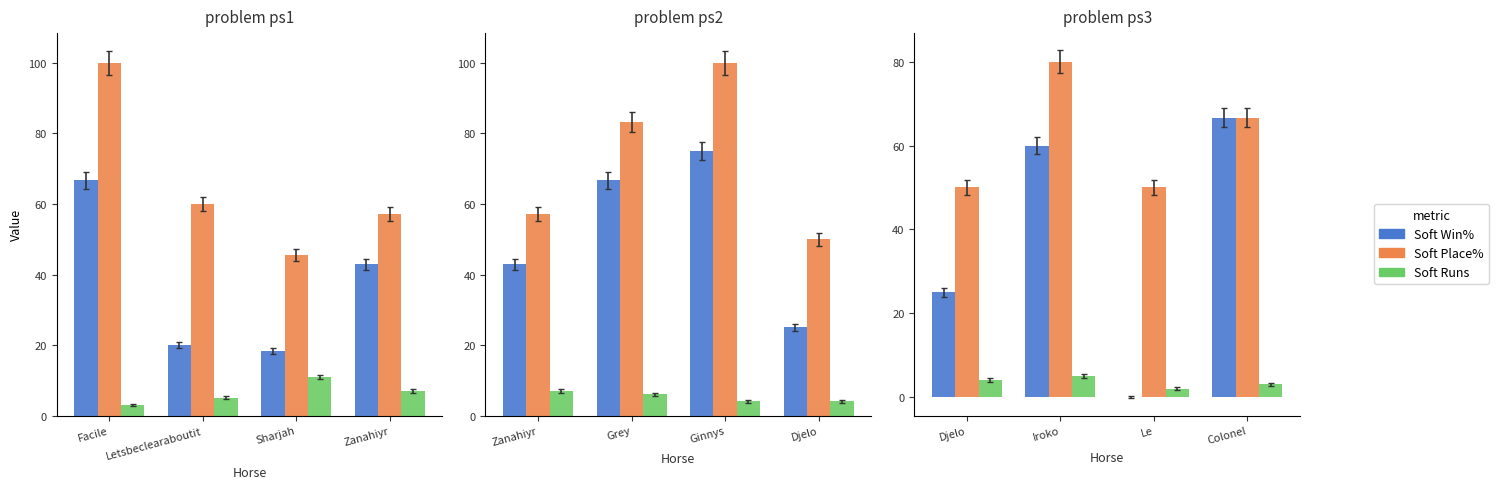

Are the bars horizontal?

No